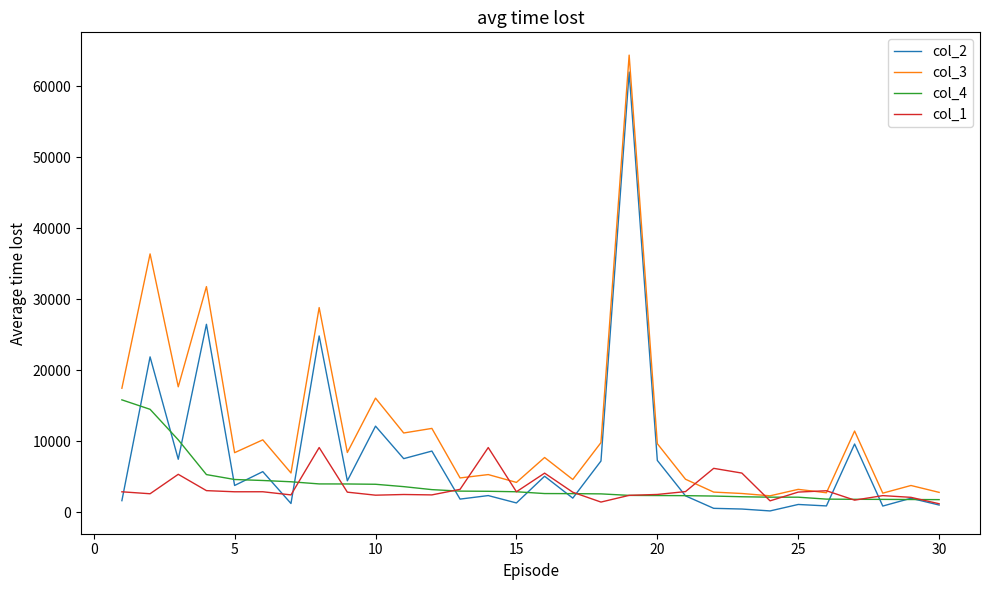

True or false: col_2 and col_3 intersect in this chart.

False